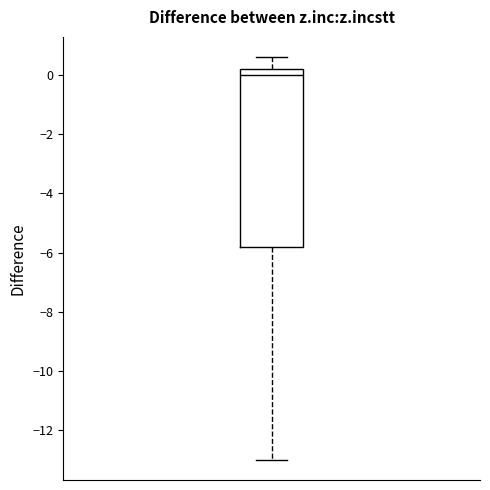

Where is the upper edge of the box on the y-axis? The values are not printed on the chart, so give them approximately, as read against the axis.

0.2